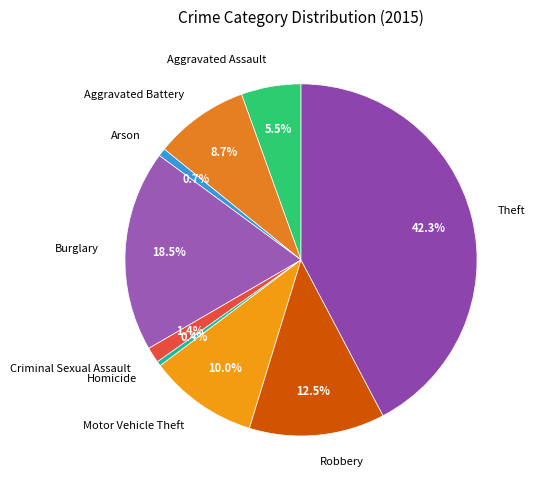

What percentage is the Arson slice, to the nearest percent?

1%